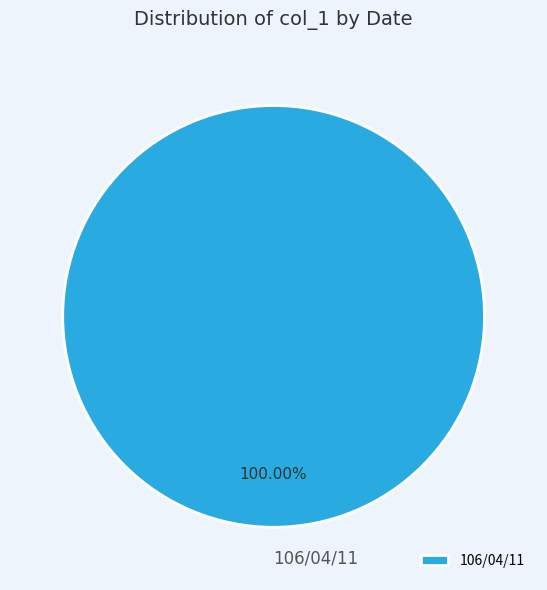

Rank the categories by value from highest to lowest.

106/04/11